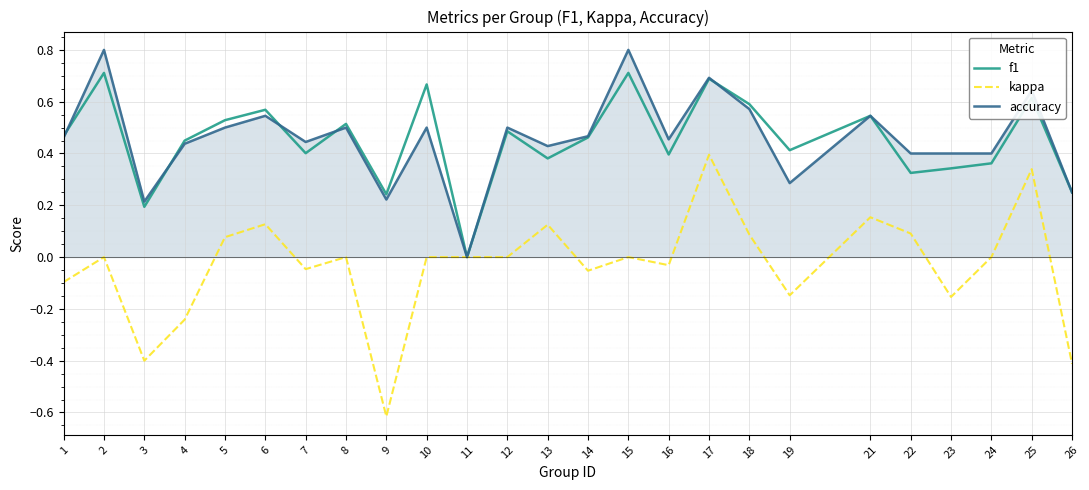

What are all the series names shown in the legend?

f1, kappa, accuracy